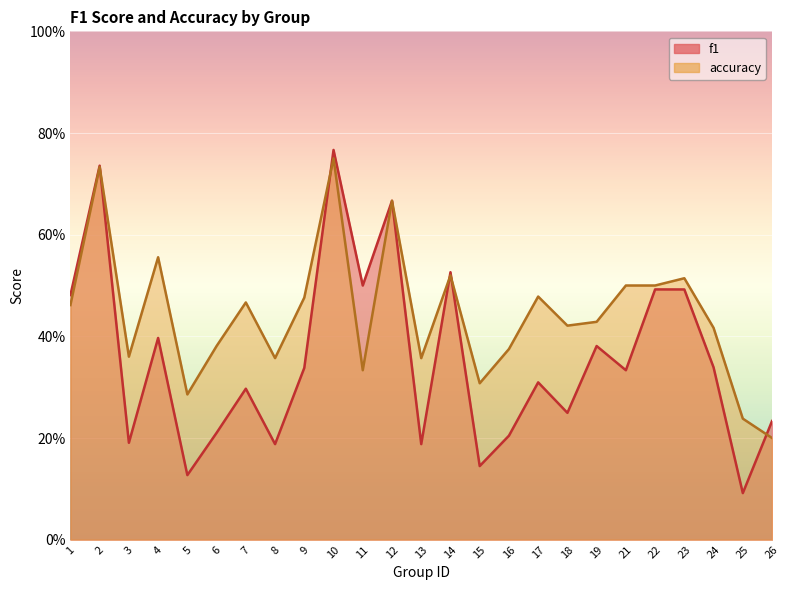

Is it true that accuracy equals 0.5 at 1?

True